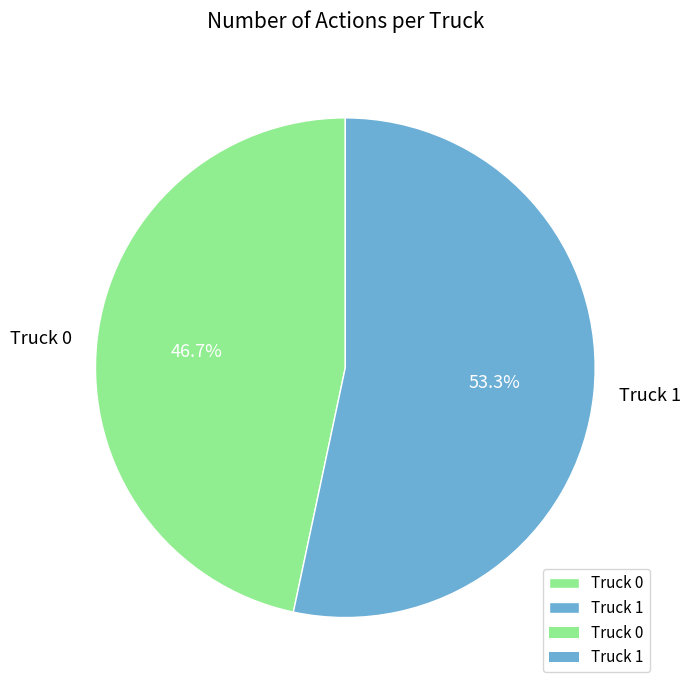

Approximately how many times larger is the value at Truck 1 compared to Truck 0?

1.1